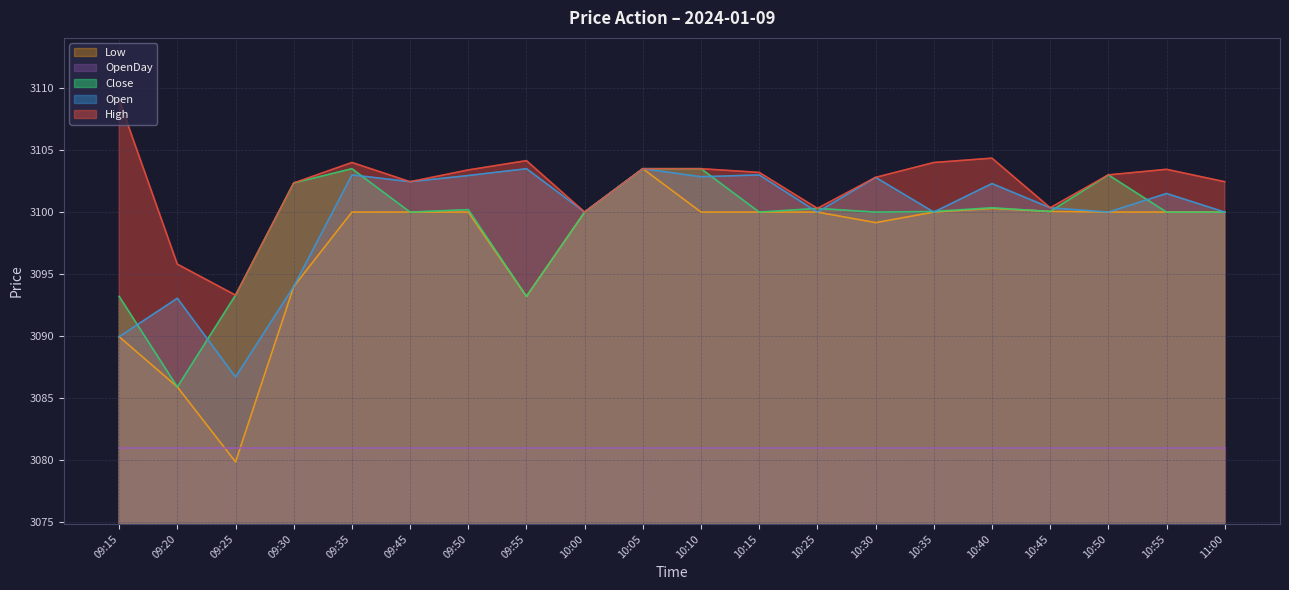

Between 09:35 and 10:50, which is larger?

09:35